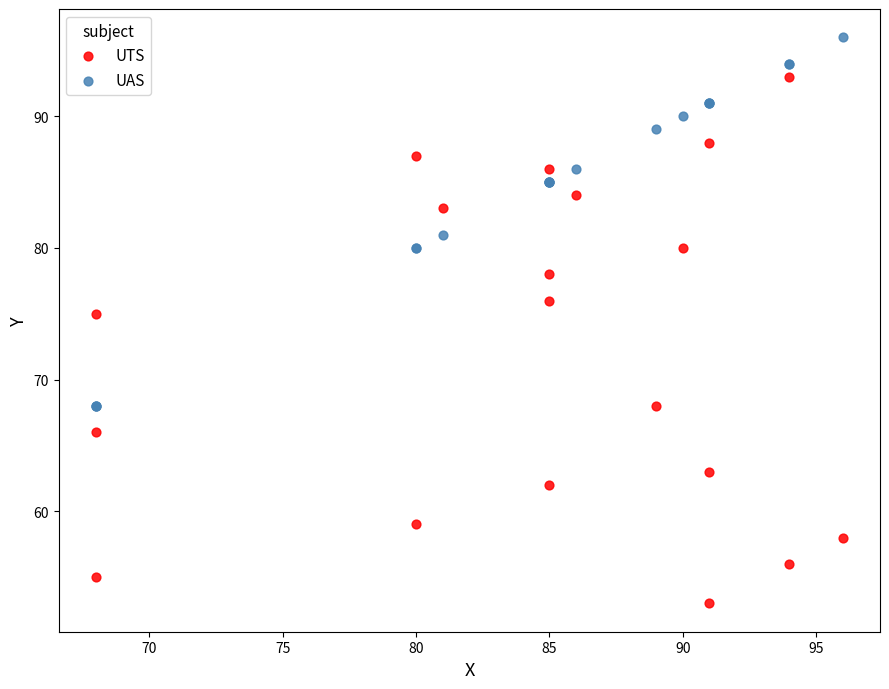

Which series has the widest spread of Y values?

UTS